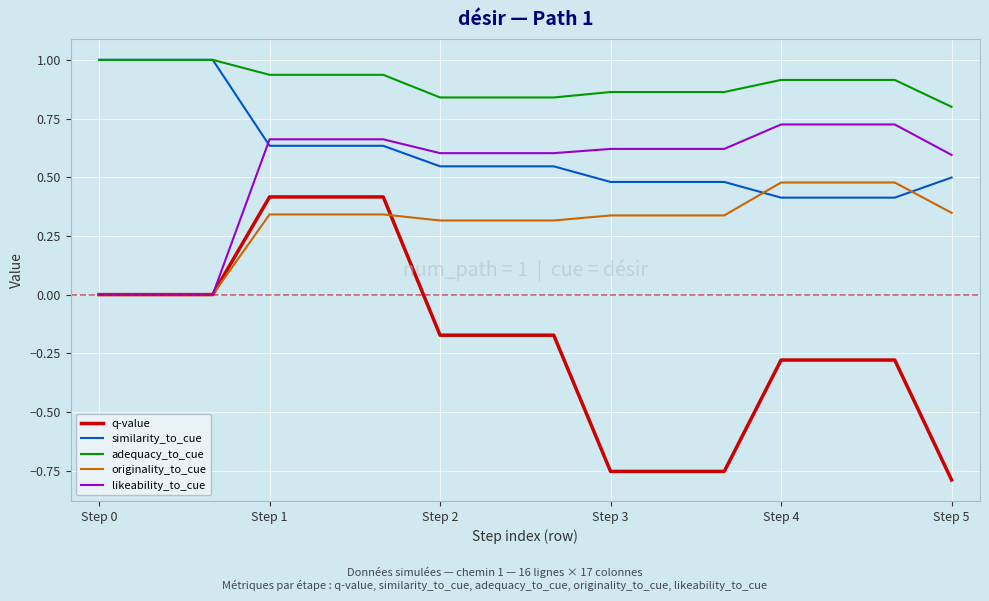

Which series has the largest total across all categories?

adequacy_to_cue